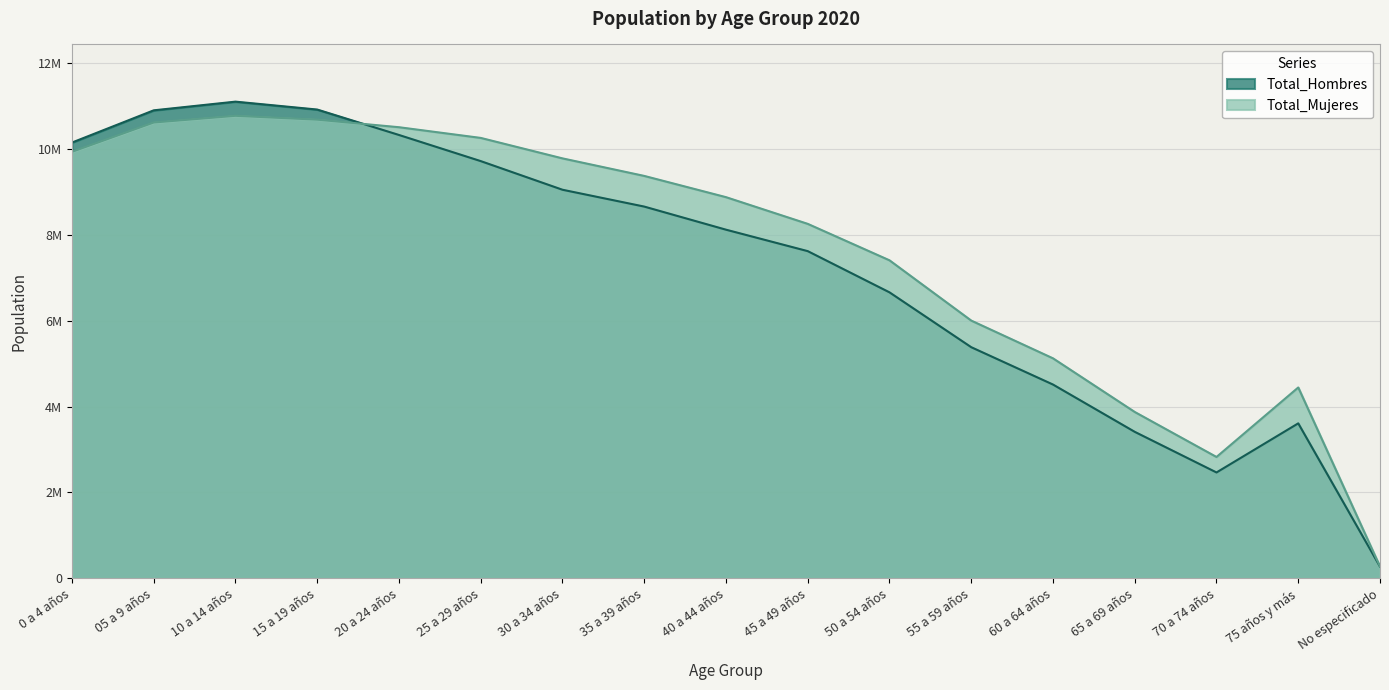

What position from the right is No especificado?

1